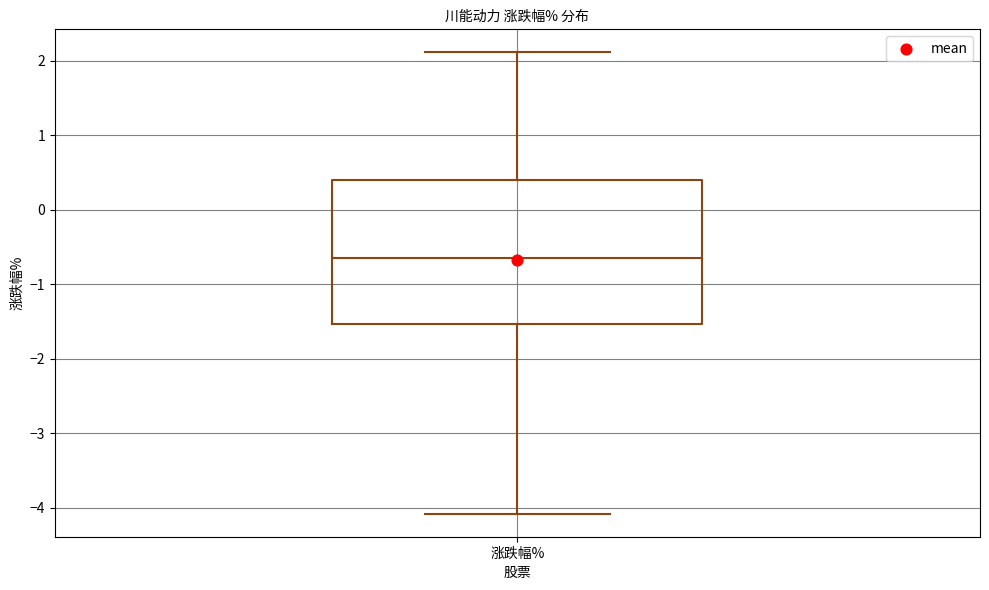

Where is the lower edge of the box for 涨跌幅% on the y-axis? The values are not printed on the chart, so give them approximately, as read against the axis.

-1.5